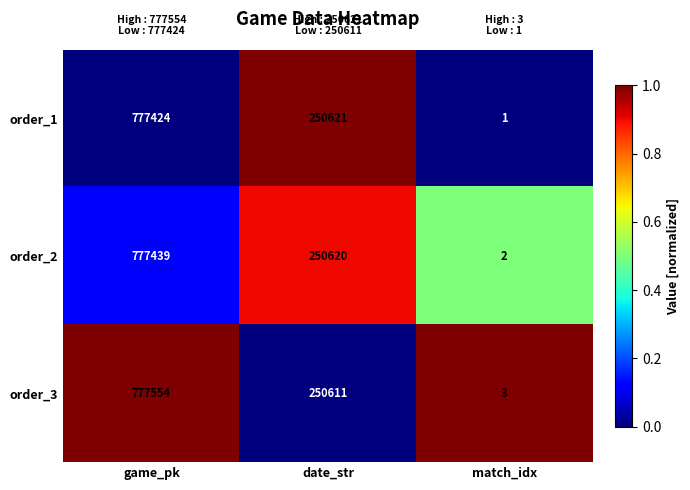

Rank the series by their maximum value, from lowest to highest.

order_1, order_2, order_3